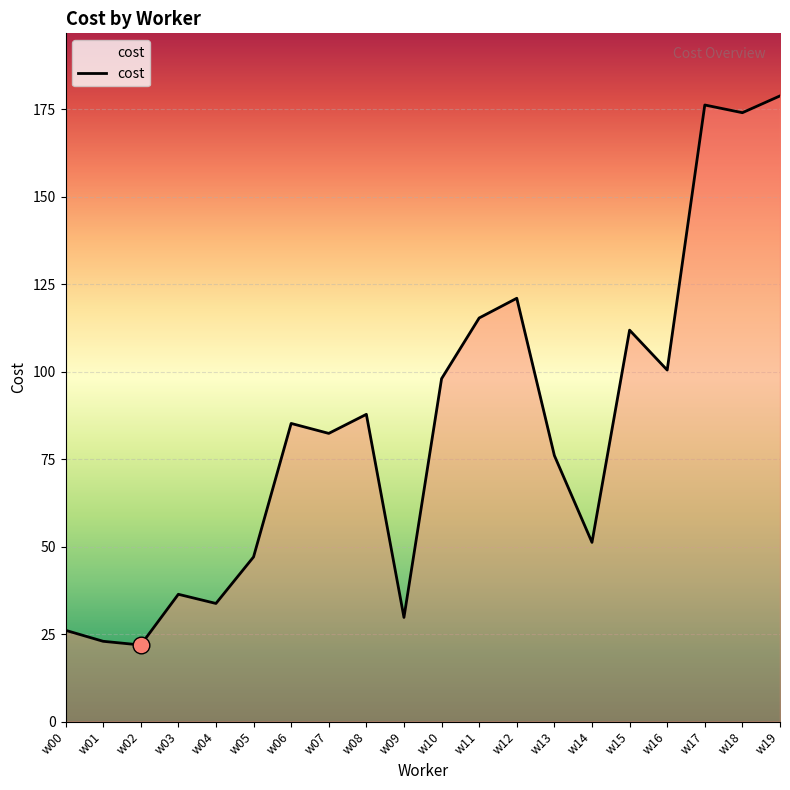

The value at w12 is 121.0. True or false?

True